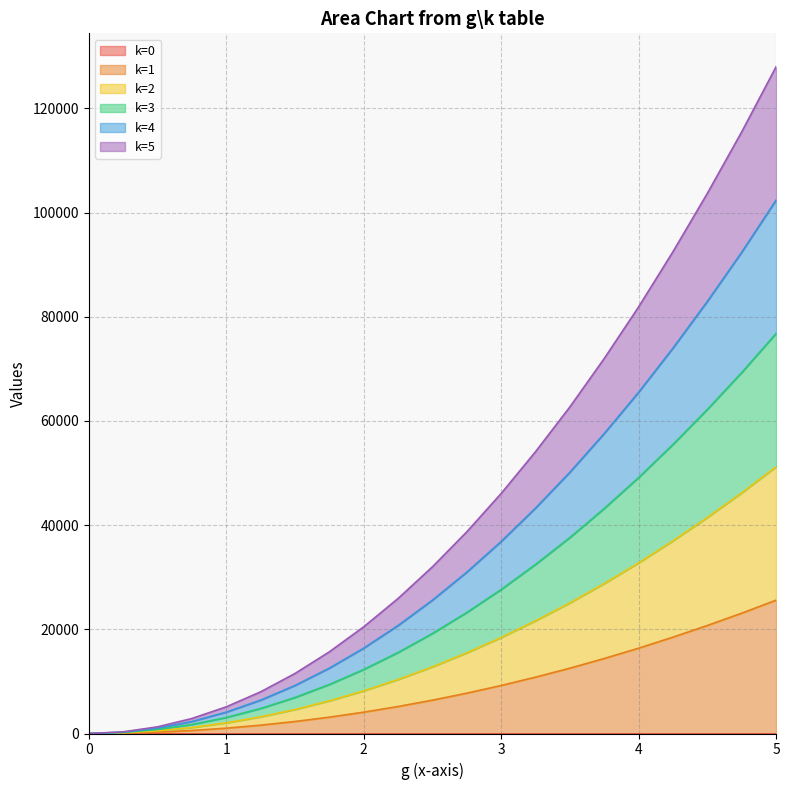

How many categories are shown in the chart?

21